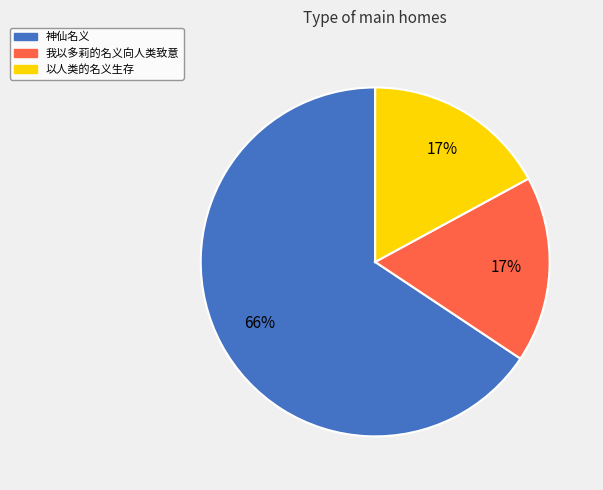

What percentage is the 以人类的名义生存 slice, to the nearest percent?

17%